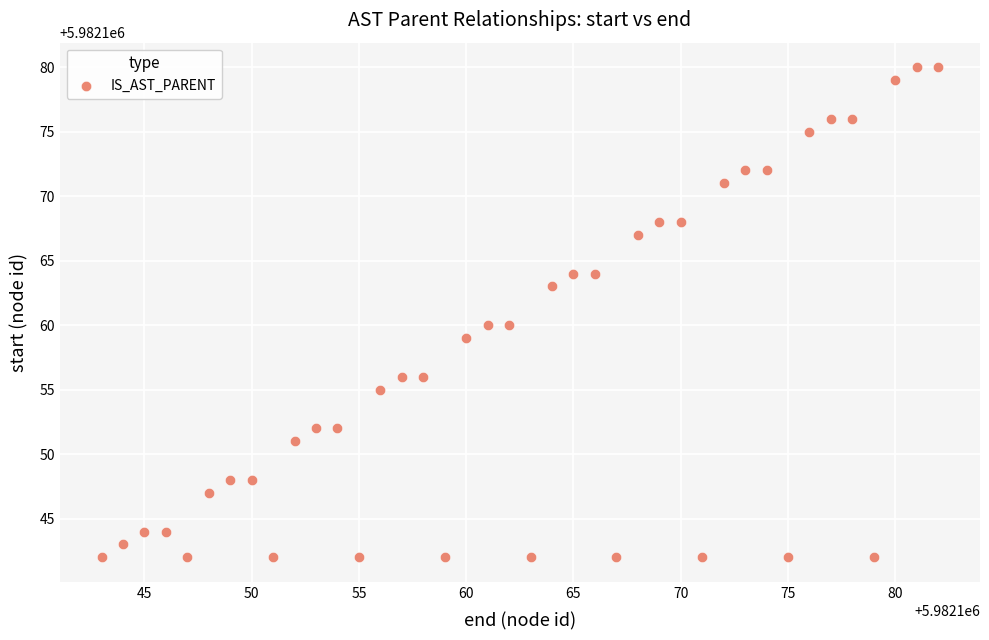

What is the range of X values (max minus min)?

39